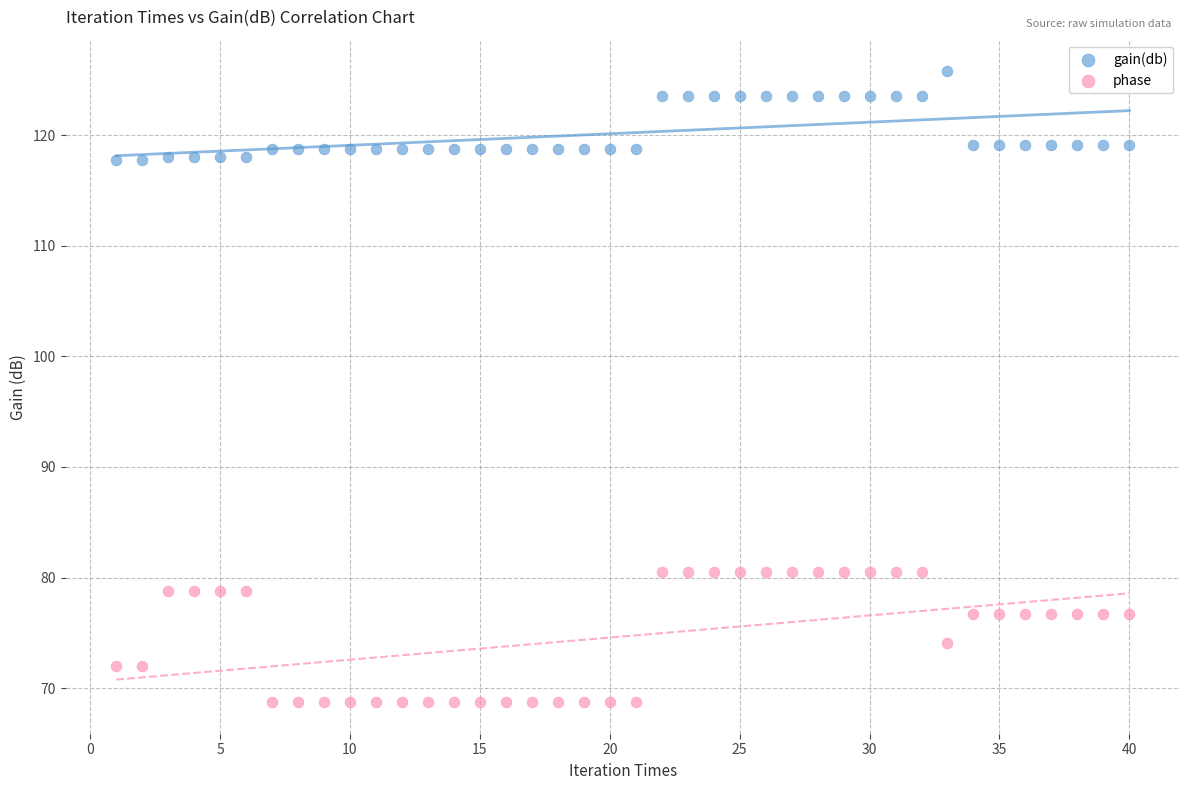

Which series has the widest spread of Y values?

phase